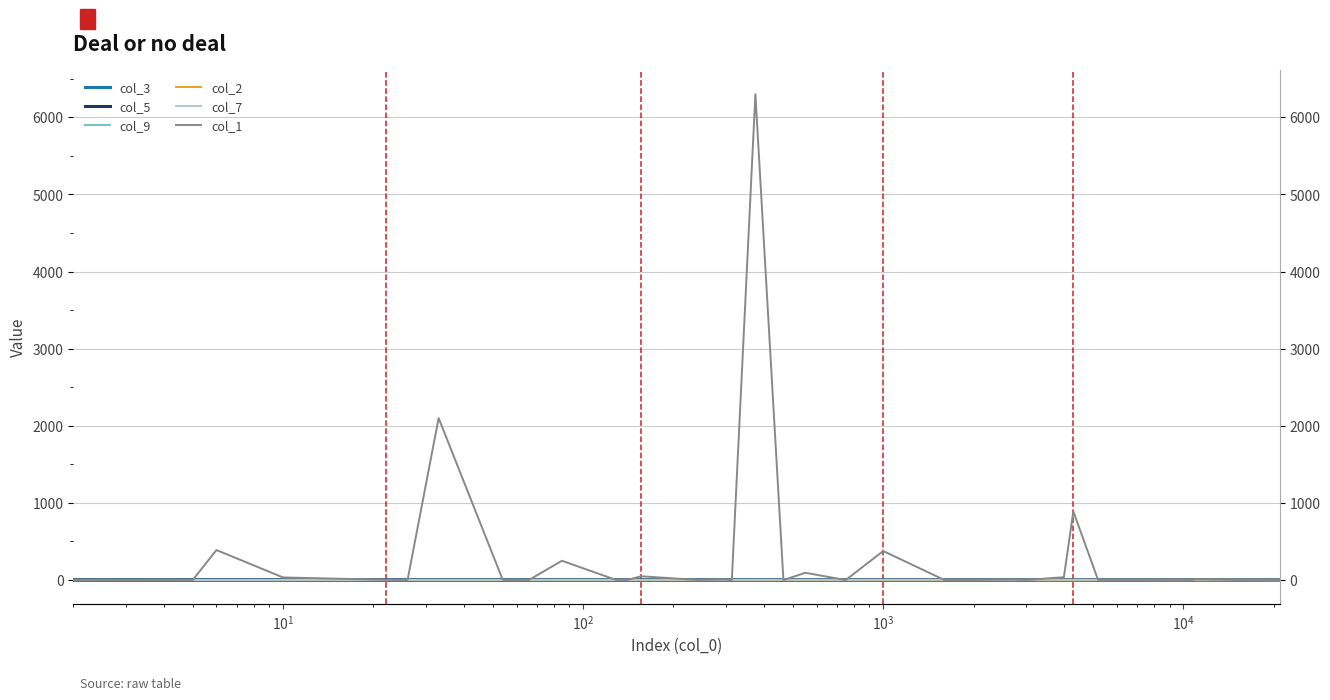

True or false: col_1 and col_5 cross at least once.

True